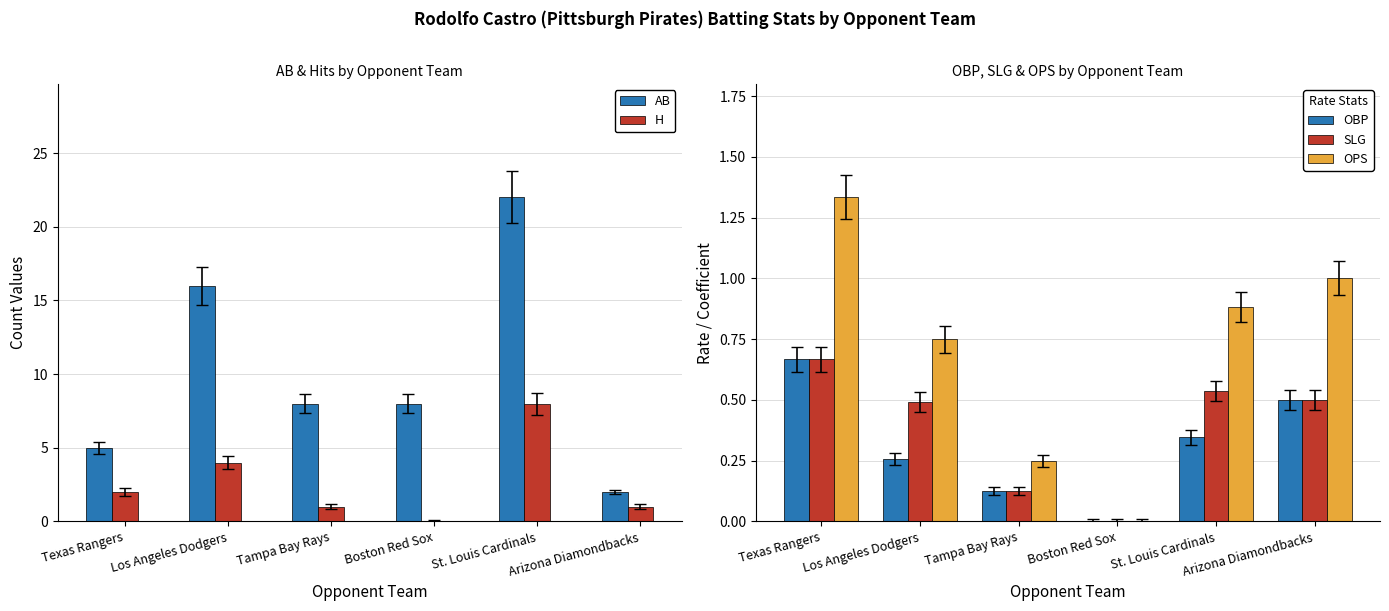

Is it true that H equals -2.9 at Boston Red Sox?

False